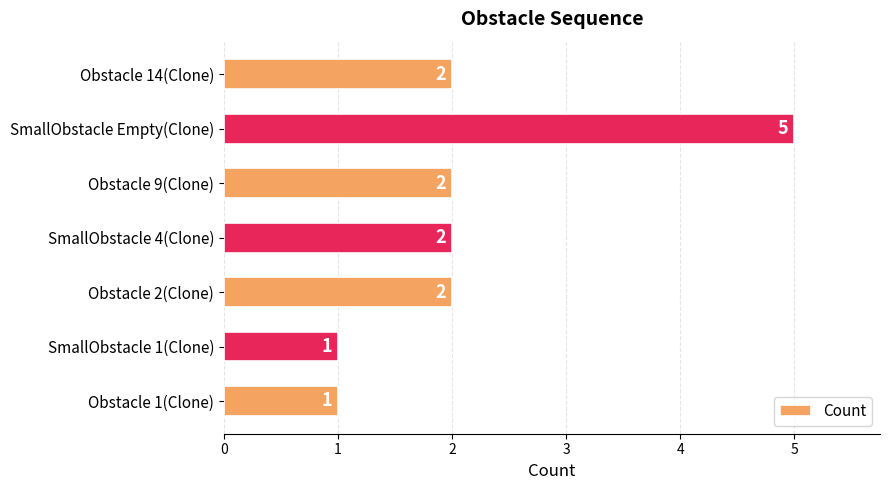

What position from the bottom is Obstacle 2(Clone)?

3